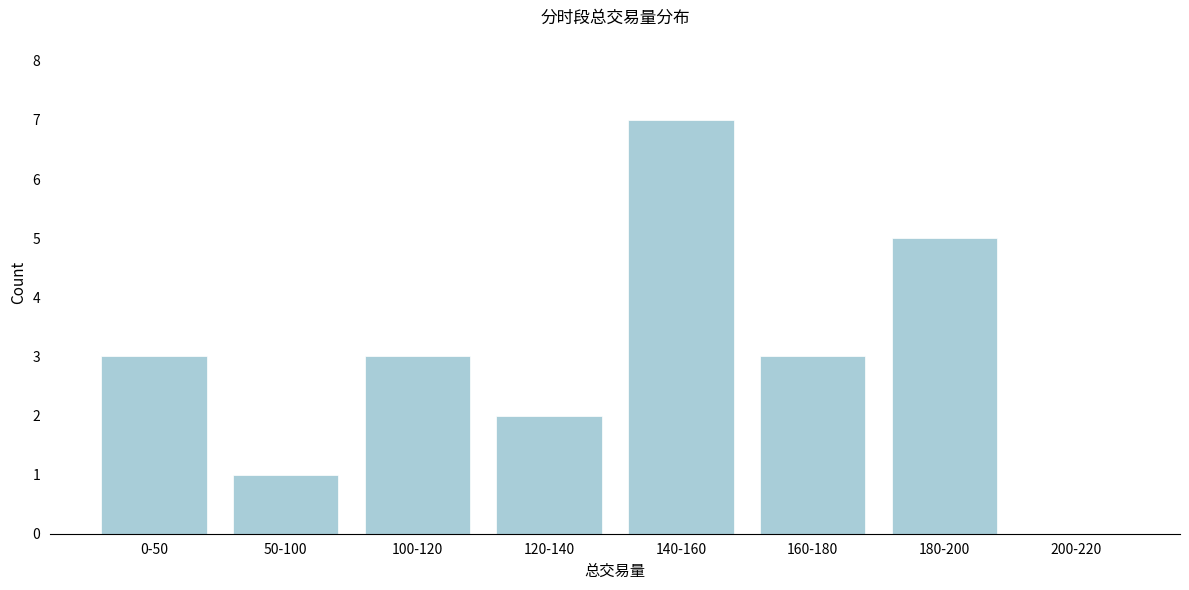

Reading left to right, transcribe all the data shown in this chart.

0-50=3	50-100=1	100-120=3	120-140=2	140-160=7	160-180=3	180-200=5	200-220=0